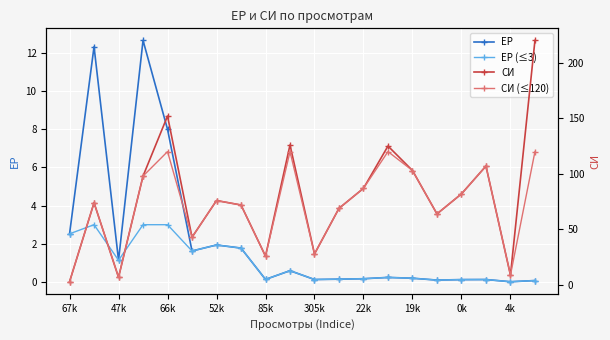

Is it true that СИ (≤120) equals 1.7 at 67k?

False